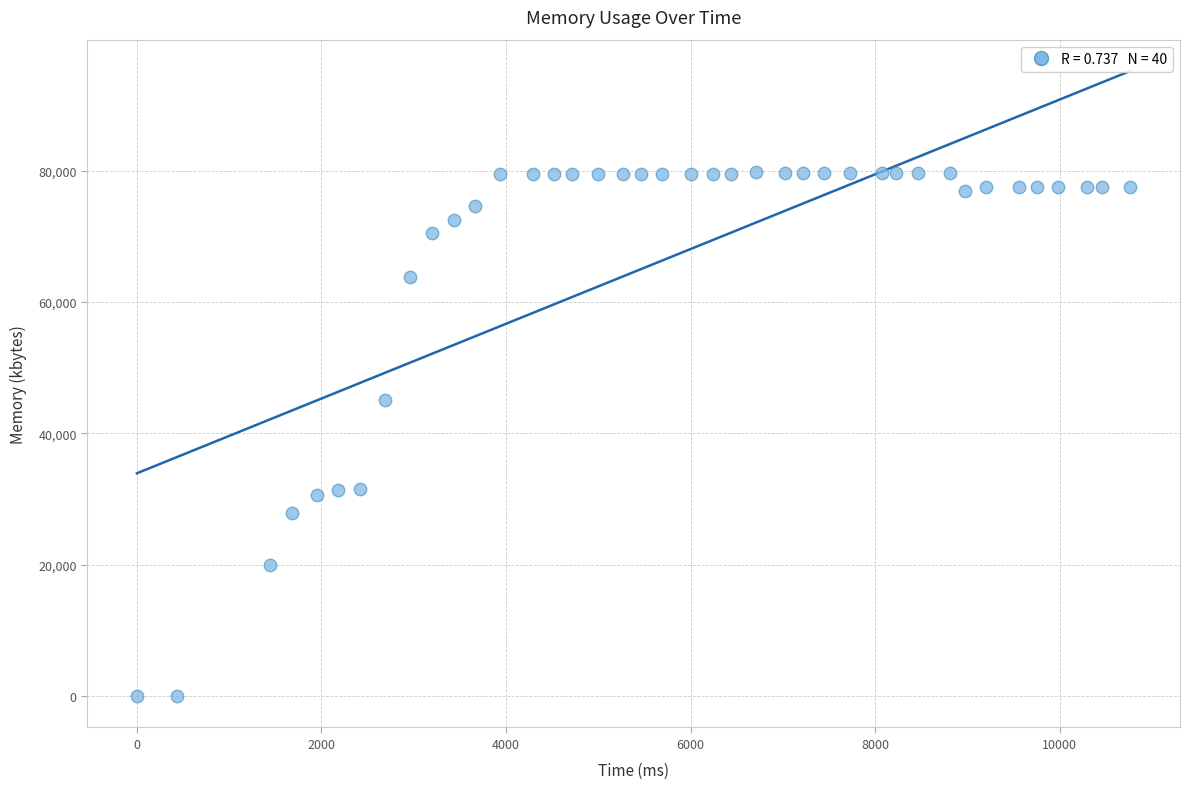

What Y value in the scatter plot is closest to 39930?

45060